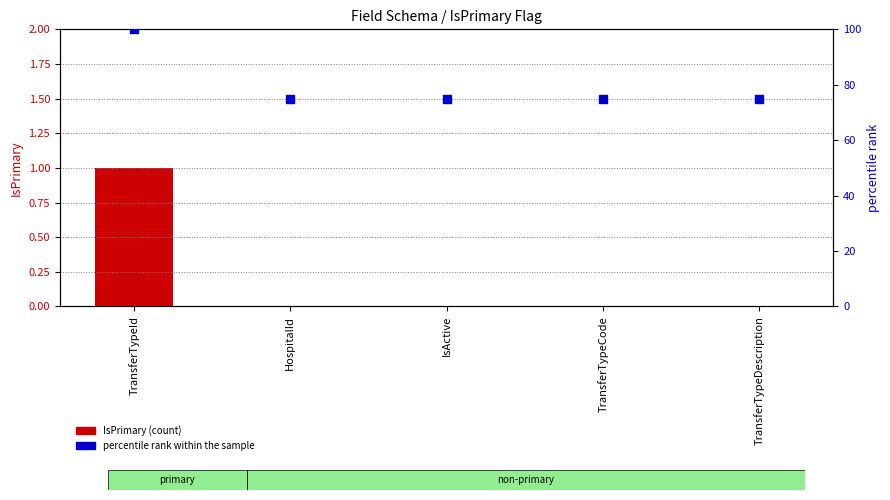

Which series contains the lowest Y value?

IsPrimary